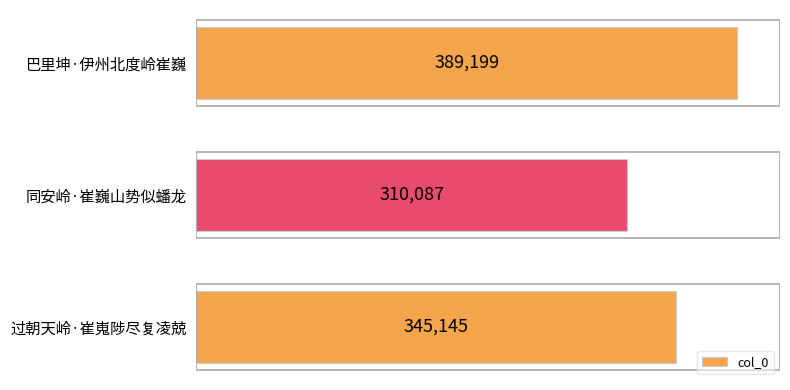

What is the change in value from 同安岭·崔巍山势似蟠龙 to 过朝天岭·崔嵬陟尽复凌兢?

+35058